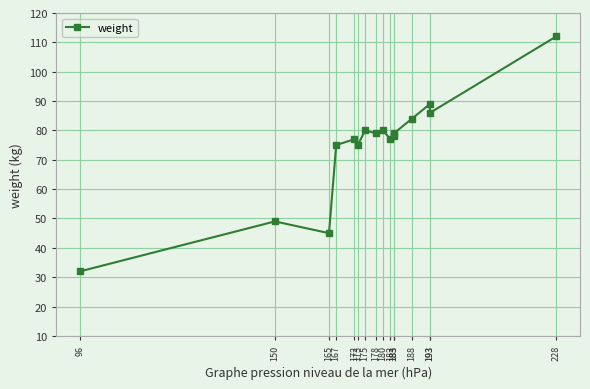

Between 96 and 188, which is larger?

188